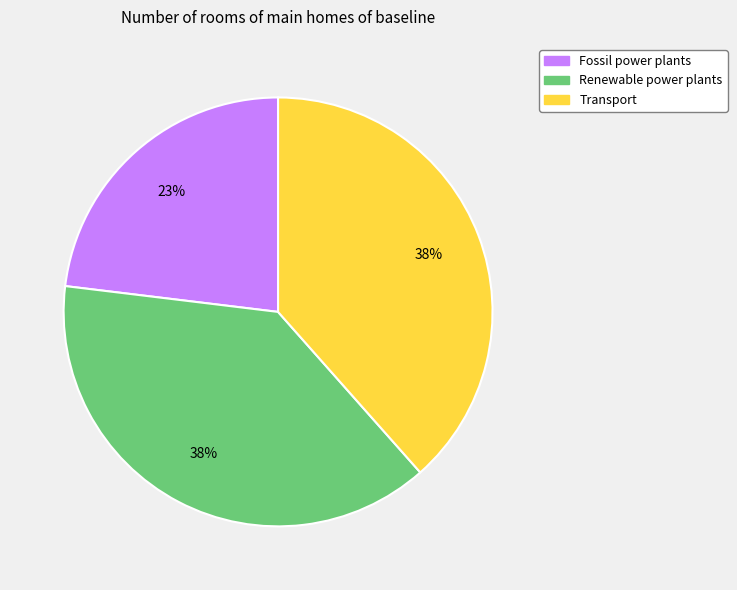

Do Renewable power plants and Fossil power plants together represent more than half of the pie?

Yes